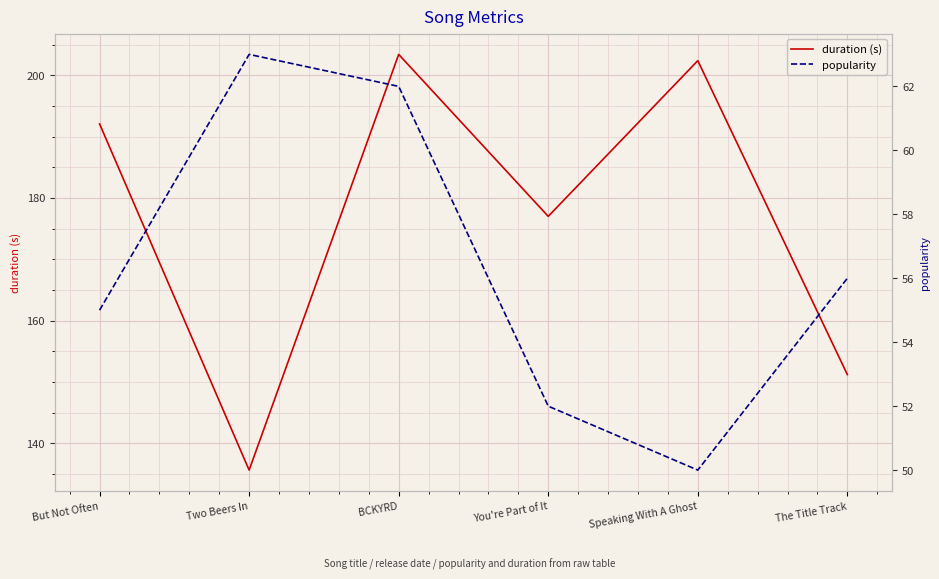

What is the approximate value of popularity at Speaking With A Ghost?

50.0